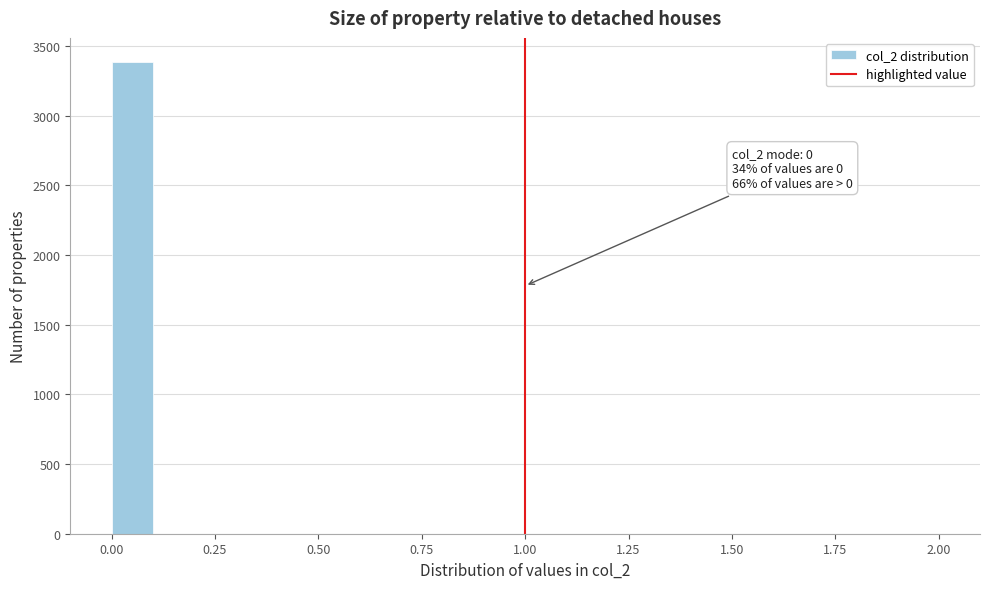

Around what value on the x-axis is the tallest bar? Give the approximate position of its centre, as read against the axis.

0.05